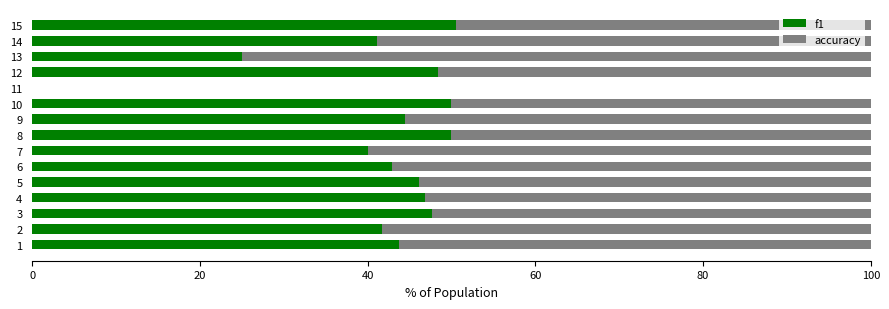

What is the total value across all series at 8?

100.0